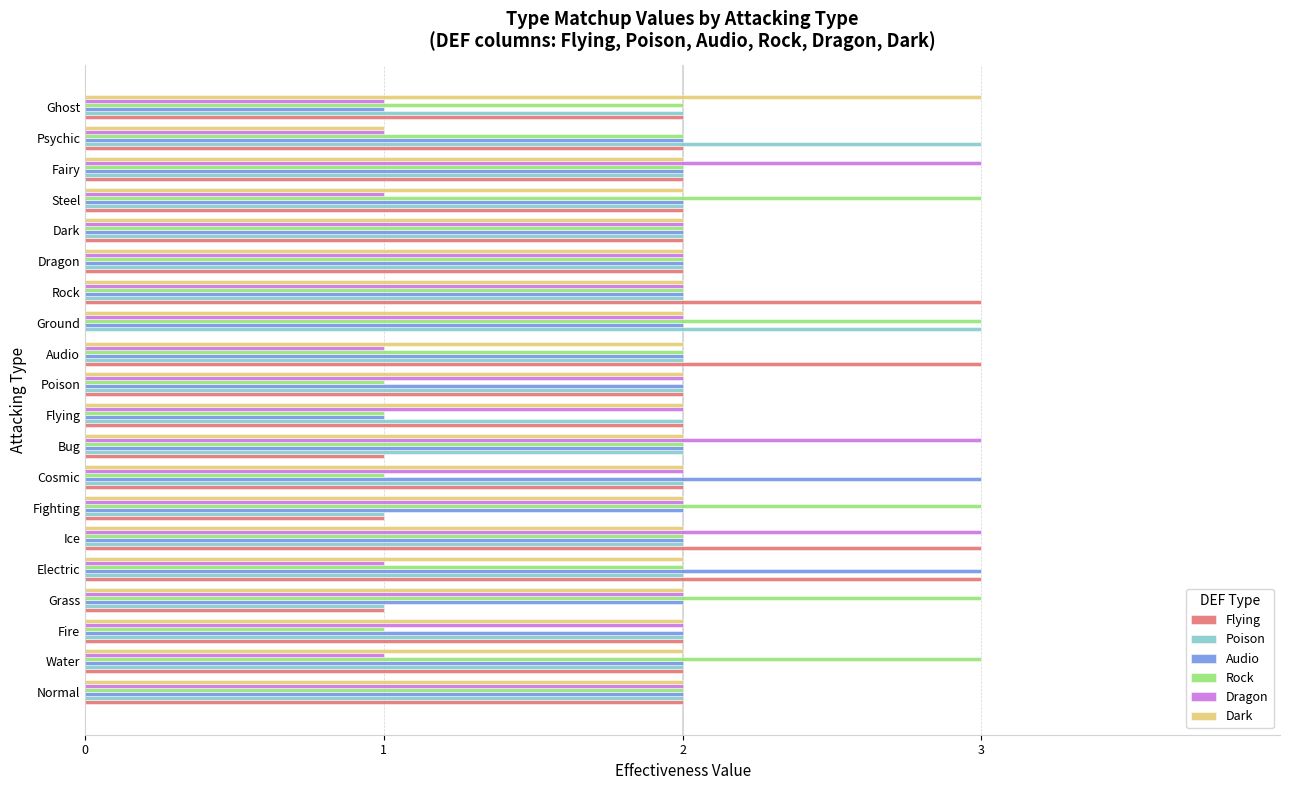

Read the Poison value at Ground.

3